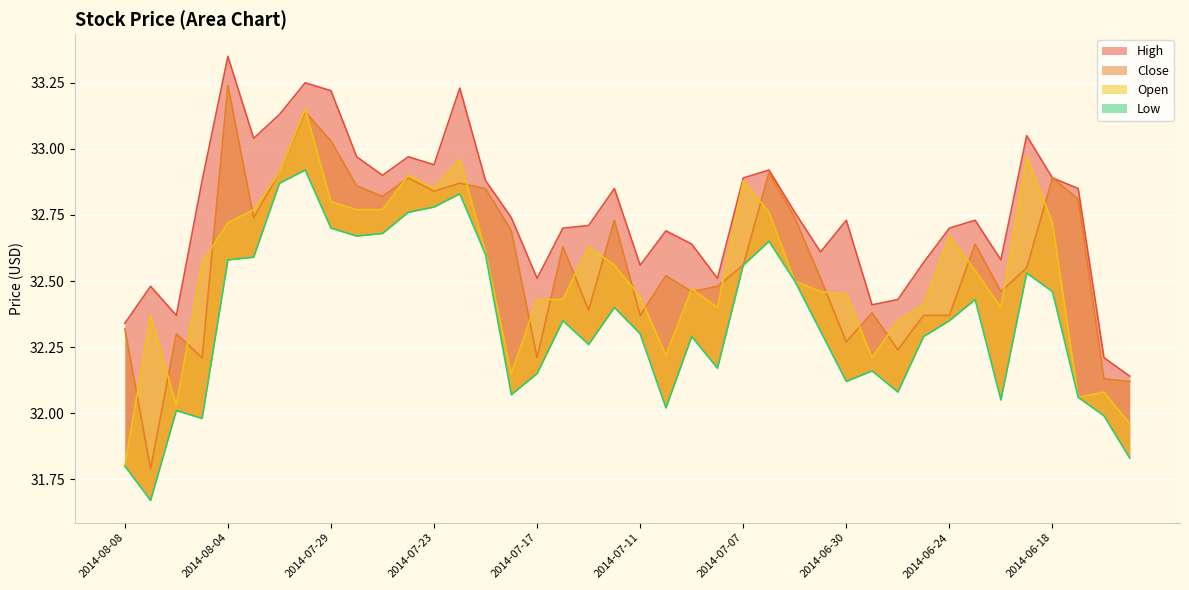

Which category has the lowest value across all series?

2014-08-07